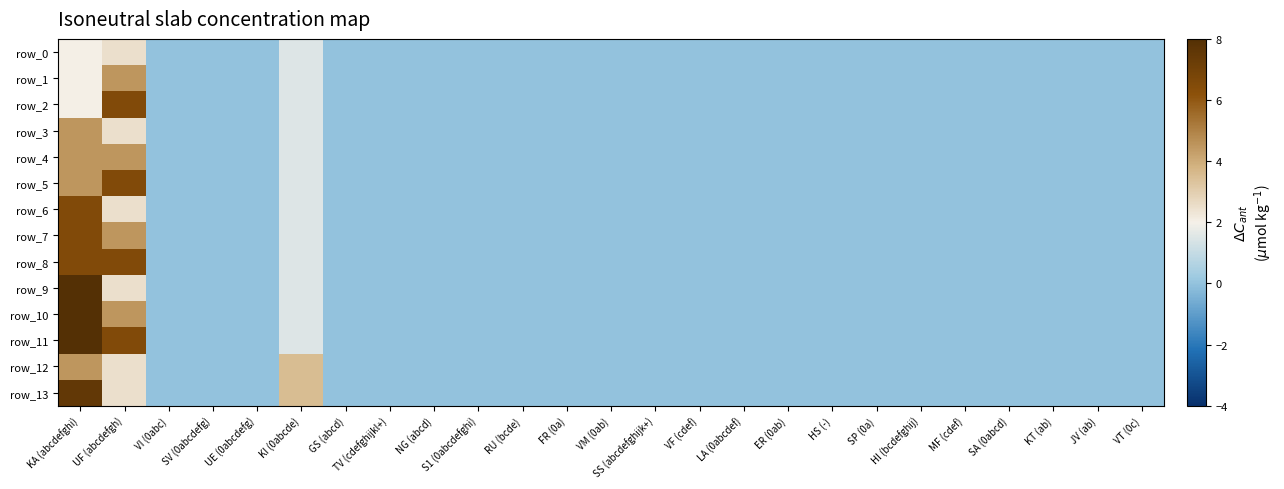

What is the average value of the row_5 series?

0.5